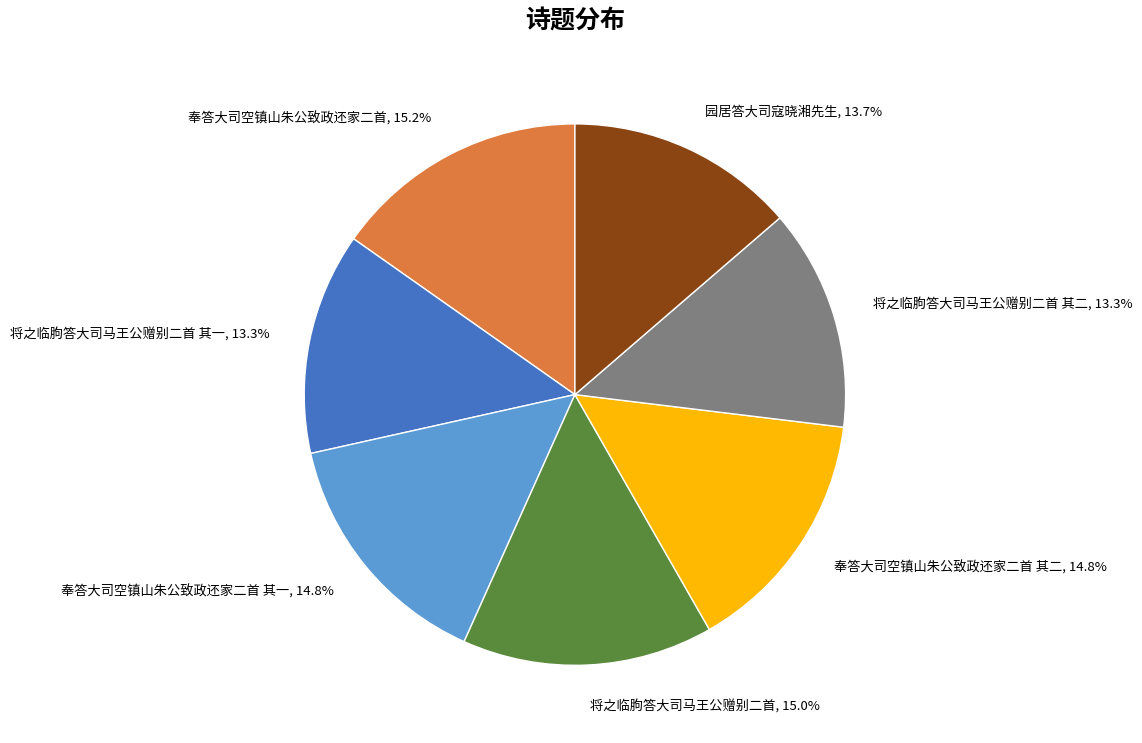

To the nearest percent, what portion does 园居答大司寇晓湘先生 represent?

14%